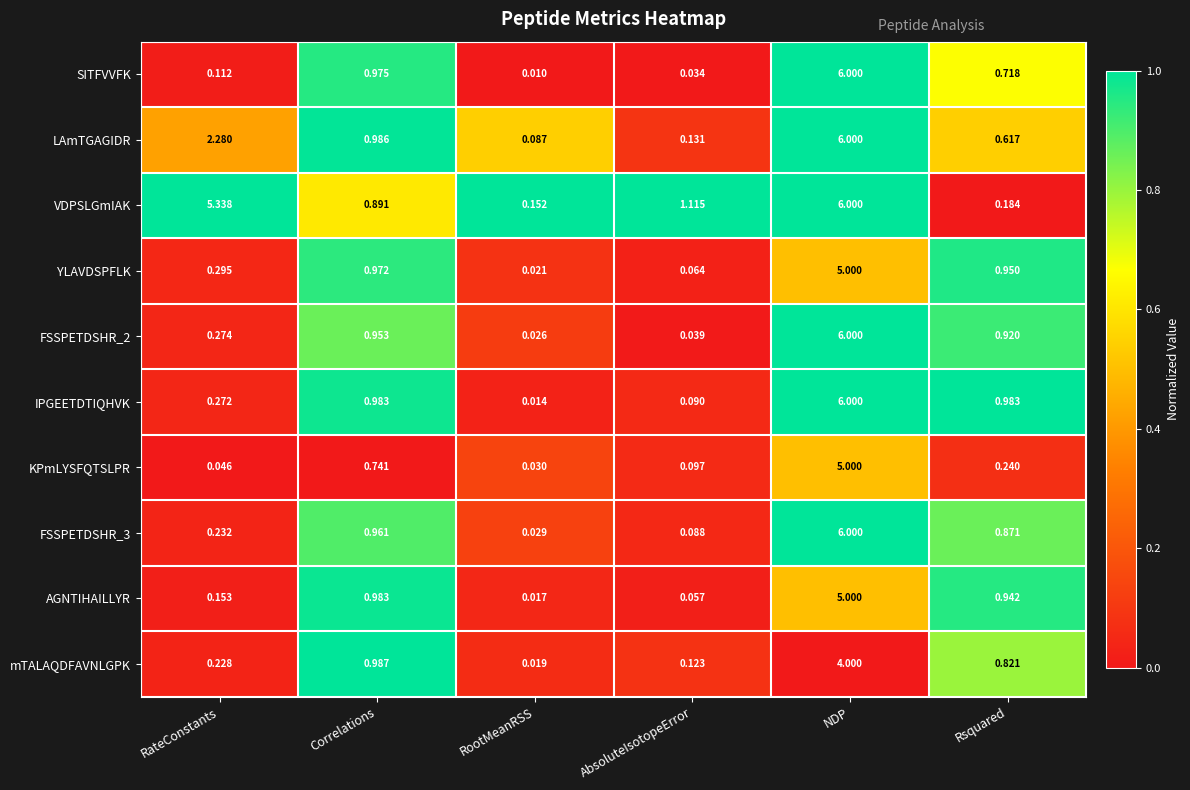

At which category is the sum across all series the highest?

NDP